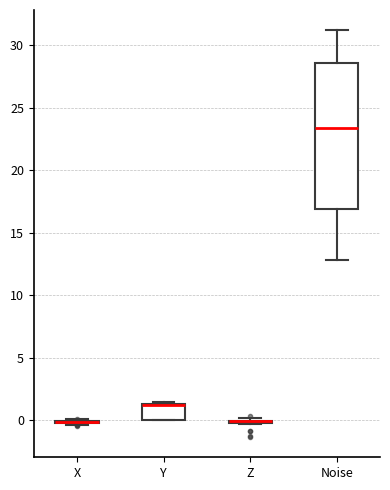

Reading left to right, transcribe this box plot: for each box, give where its median line is, the range the box spans, and where its two whiskers end, as read against the y-axis. The values are not printed on the chart, so give them approximately, as read against the axis.

X: box collapsed to a line at 0.0, whiskers -0.5 to 0.0
Y: median 1.0 (drawn on the box's upper edge), box 0.0 to 1.5, whiskers 0.0 to 1.5
Z: box collapsed to a line at 0.0, whiskers -0.5 to 0.0
Noise: median 23.5, box 17.0 to 28.5, whiskers 13.0 to 31.0